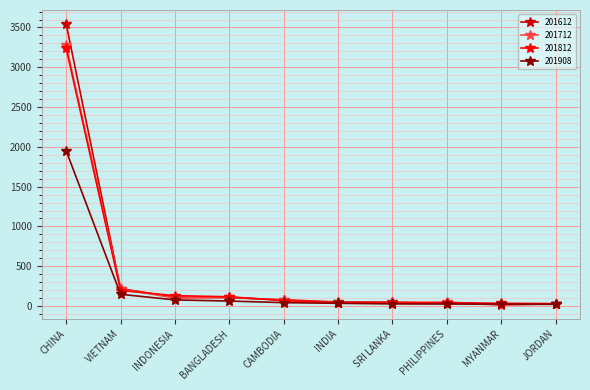

What is the maximum value for 201908?

1950.3